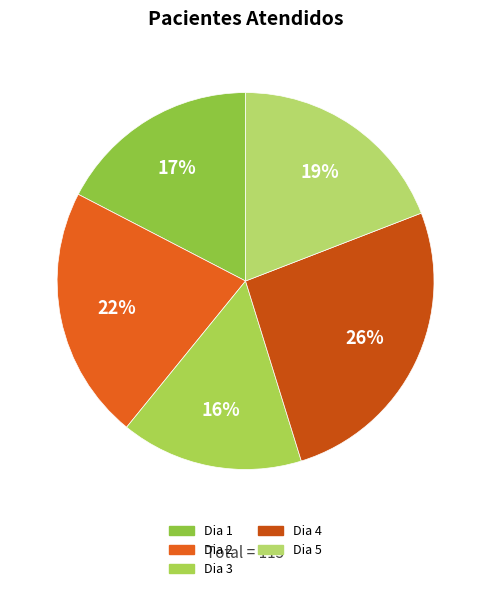

What is the smallest slice in the pie chart?

Dia 3